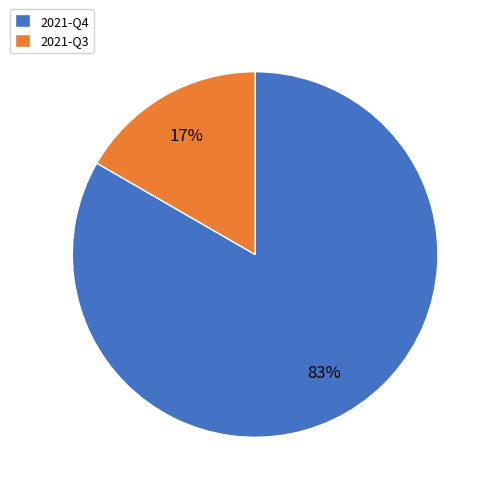

To the nearest percent, what portion does 2021-Q4 represent?

83%